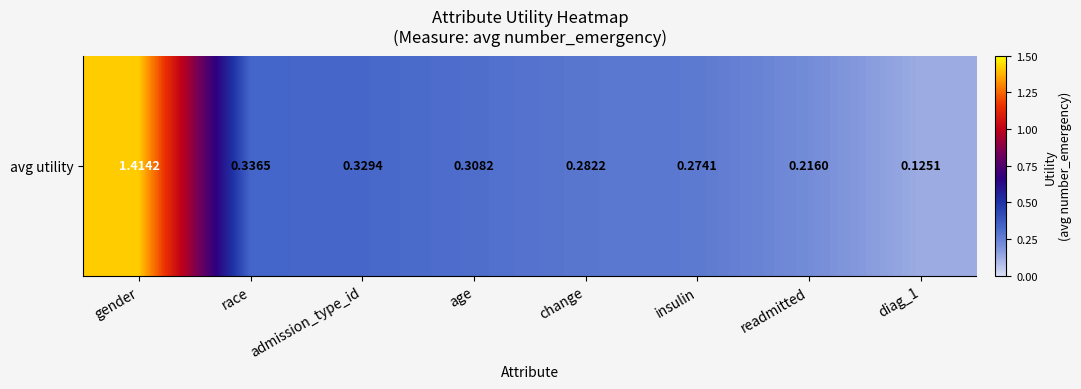

Which label corresponds to the largest value in the chart?

gender